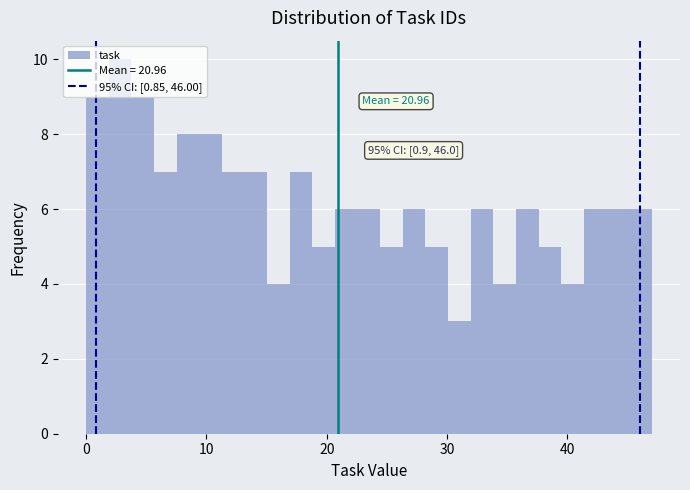

Read against the x-axis, roughly where is the centre of the tallest bar?

3